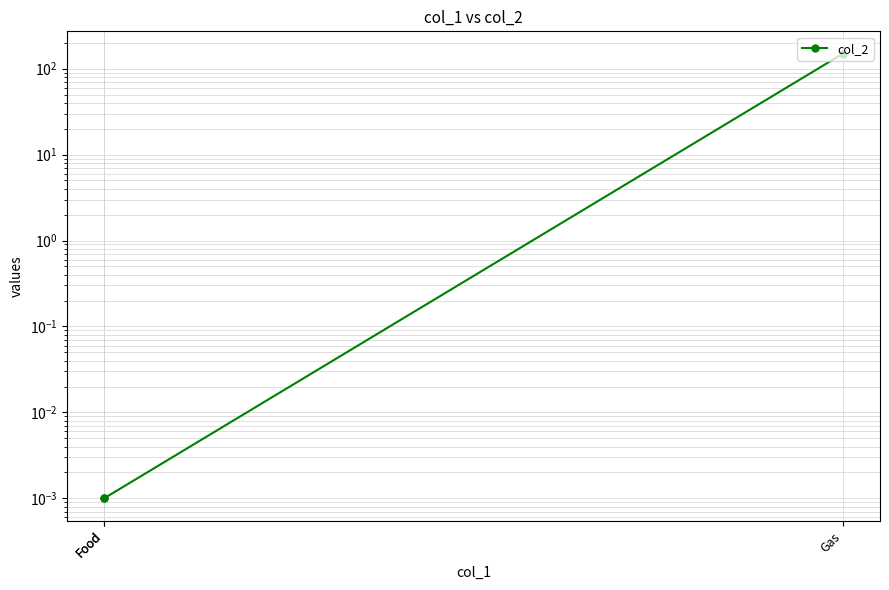

What is the maximum value shown in the chart?

150.0